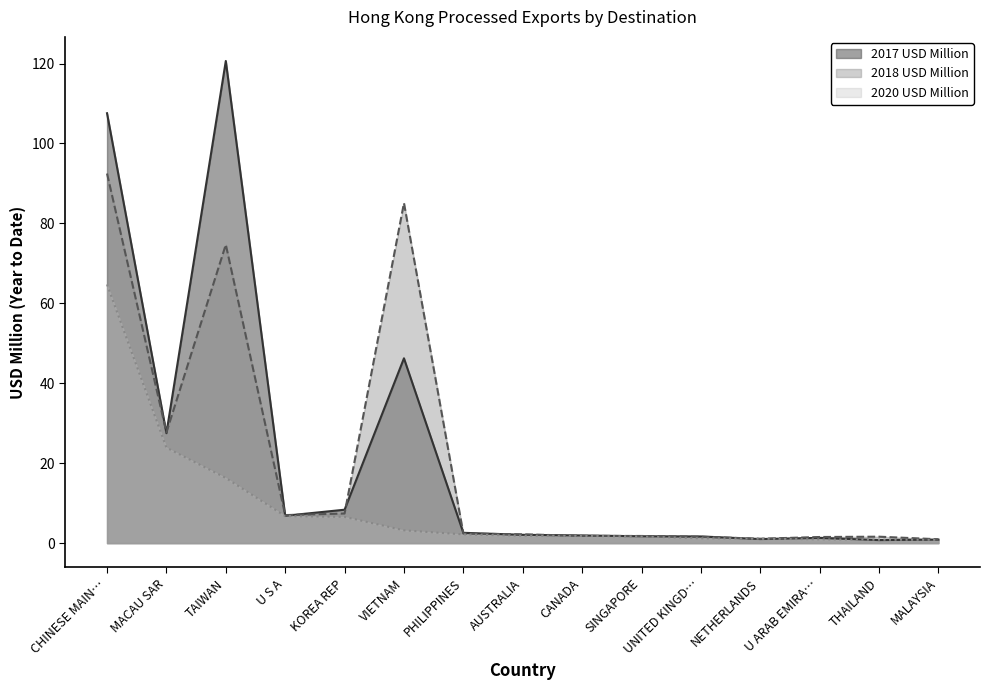

At which category does 2018 USD Million reach its first local peak?

TAIWAN